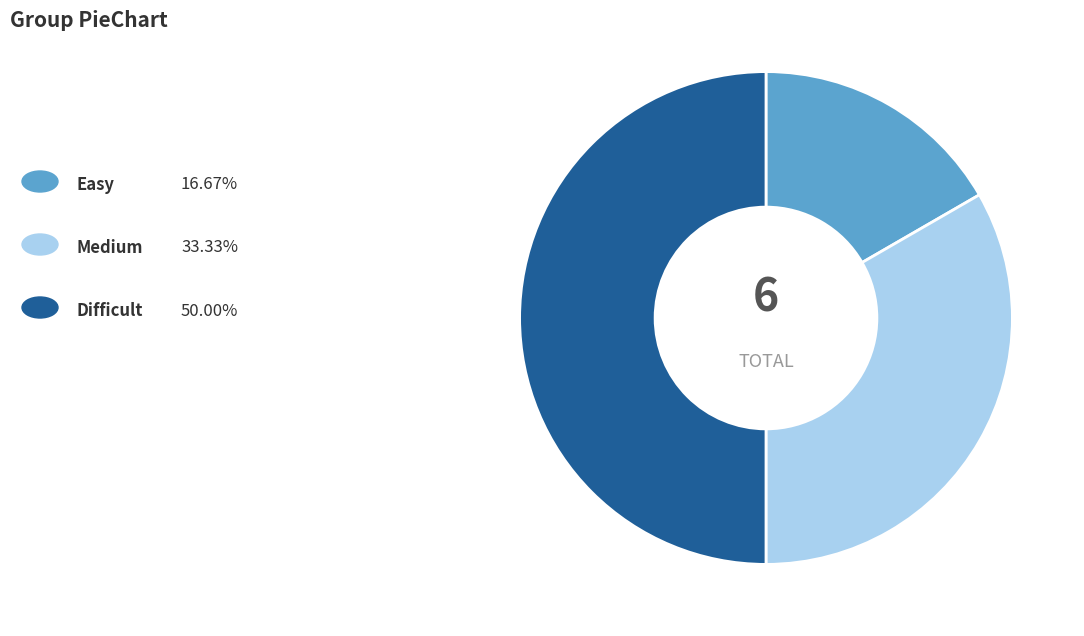

How many slices are in this pie chart?

3